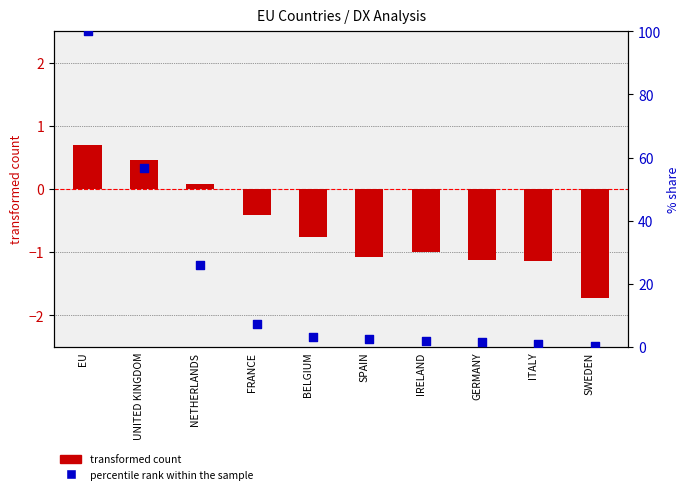

At which category is the sum across all series the highest?

EU